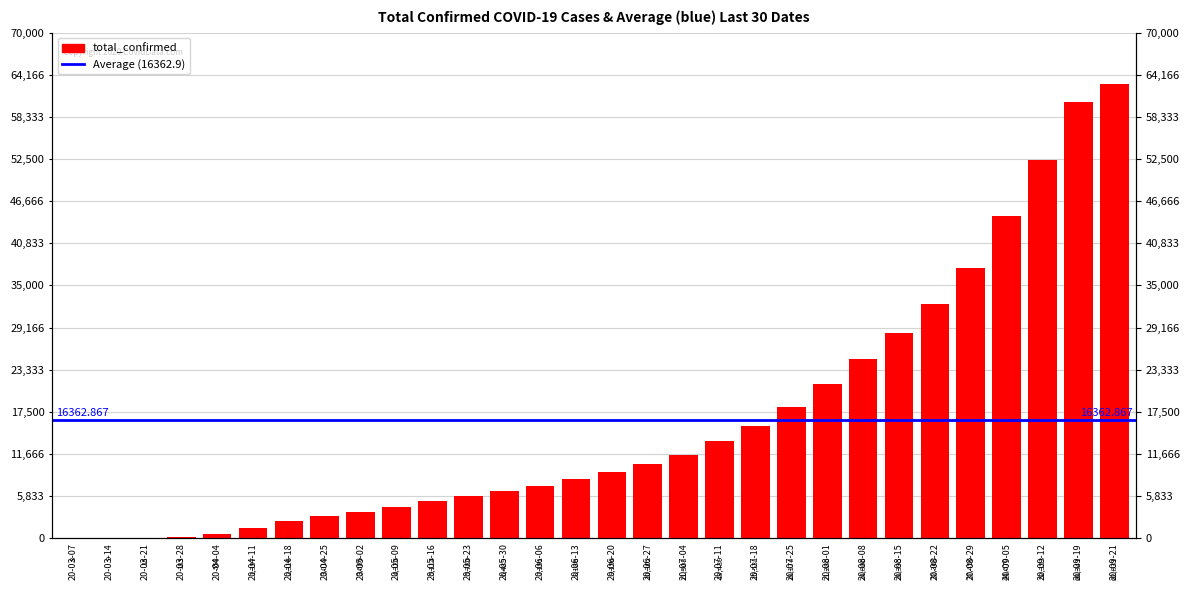

List the labels in order of value, largest first.

20-09-21, 20-09-19, 20-09-12, 20-09-05, 20-08-29, 20-08-22, 20-08-15, 20-08-08, 20-08-01, 20-07-25, 20-07-18, 20-07-11, 20-07-04, 20-06-27, 20-06-20, 20-06-13, 20-06-06, 20-05-30, 20-05-23, 20-05-16, 20-05-09, 20-05-02, 20-04-25, 20-04-18, 20-04-11, 20-04-04, 20-03-28, 20-03-21, 20-03-14, 20-03-07